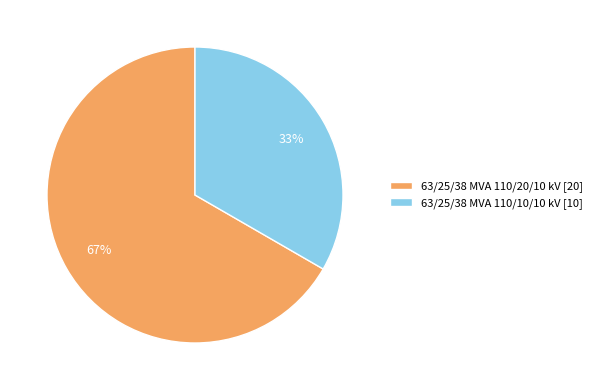

Is the sum of 63/25/38 MVA 110/20/10 kV [20] and 63/25/38 MVA 110/10/10 kV [10] greater than half?

Yes